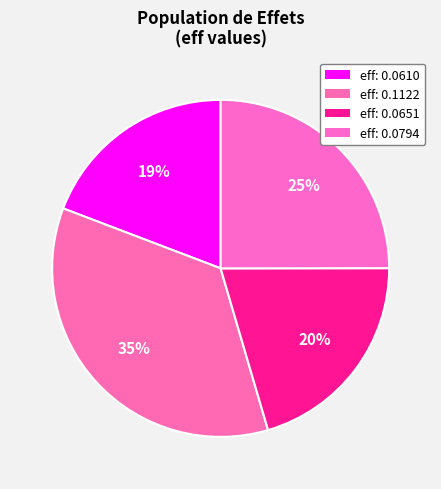

Is there any slice that represents more than half of the pie?

No